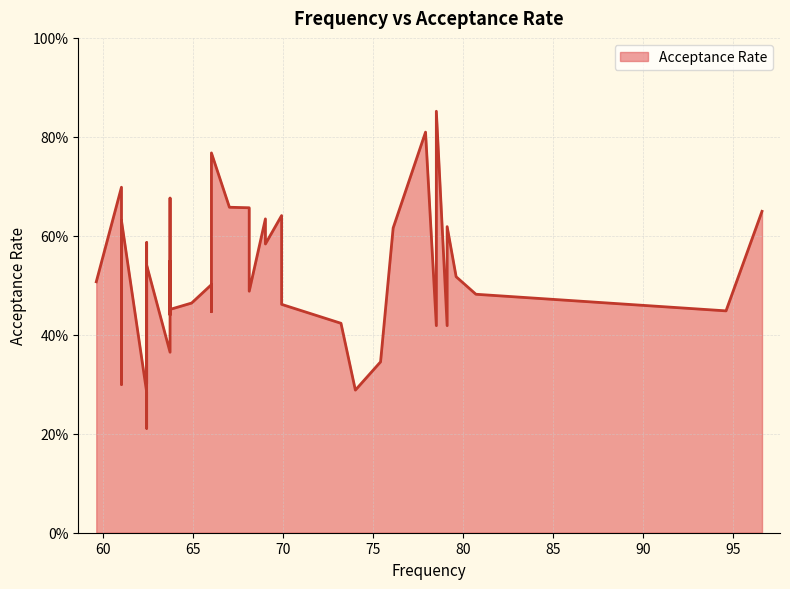

What is the change in value from 79.6 to 66.0?

+0.3